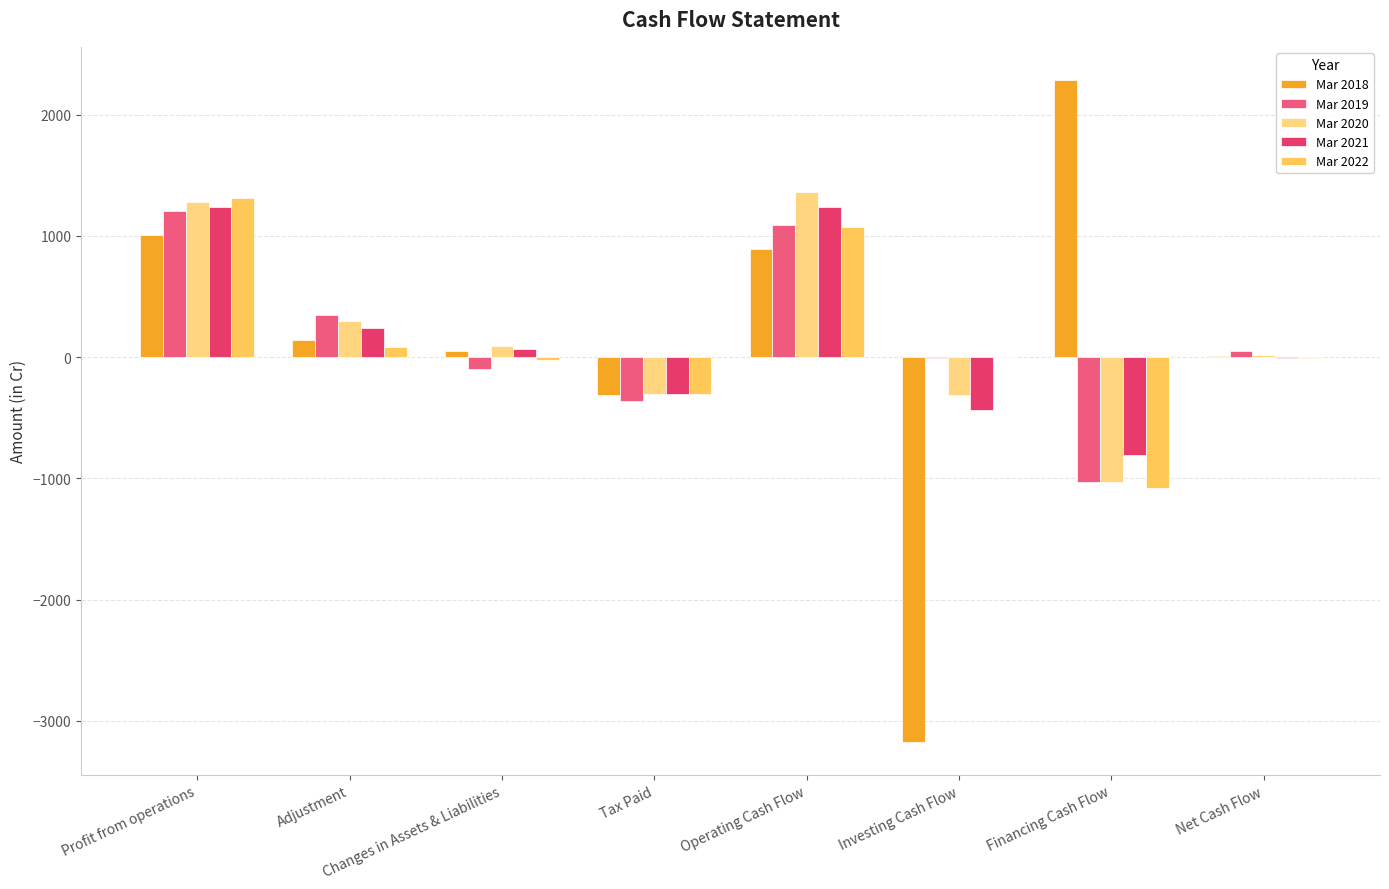

What is the total value across all series at Net Cash Flow?

58.6